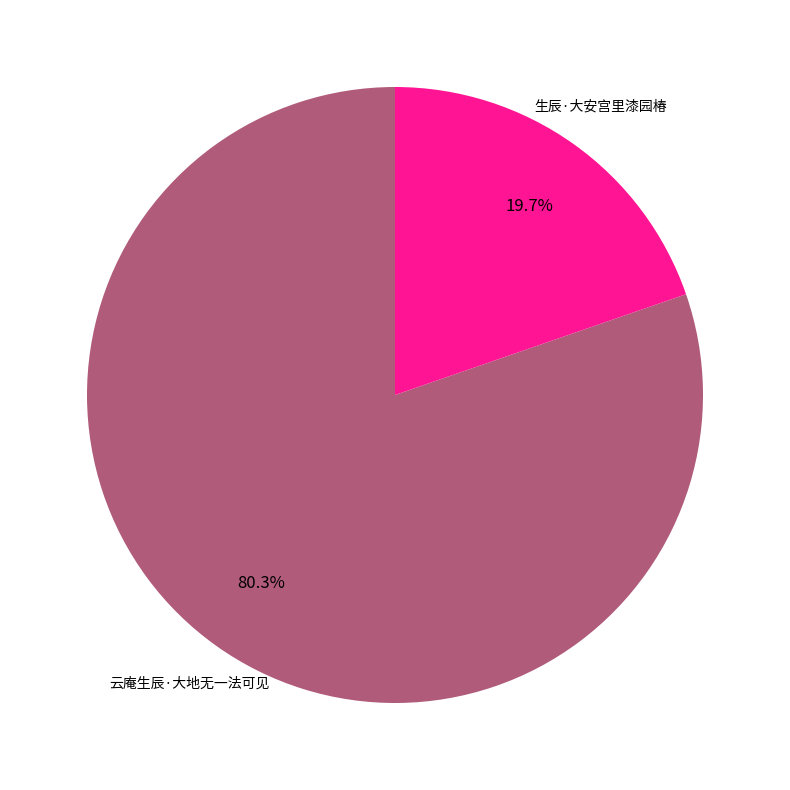

Is there any slice that represents more than half of the pie?

Yes